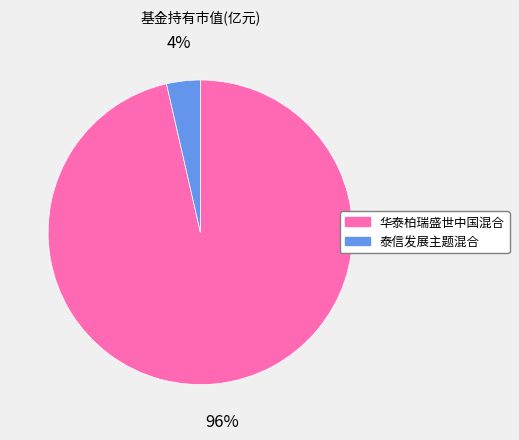

To the nearest percent, what portion does 泰信发展主题混合 represent?

4%